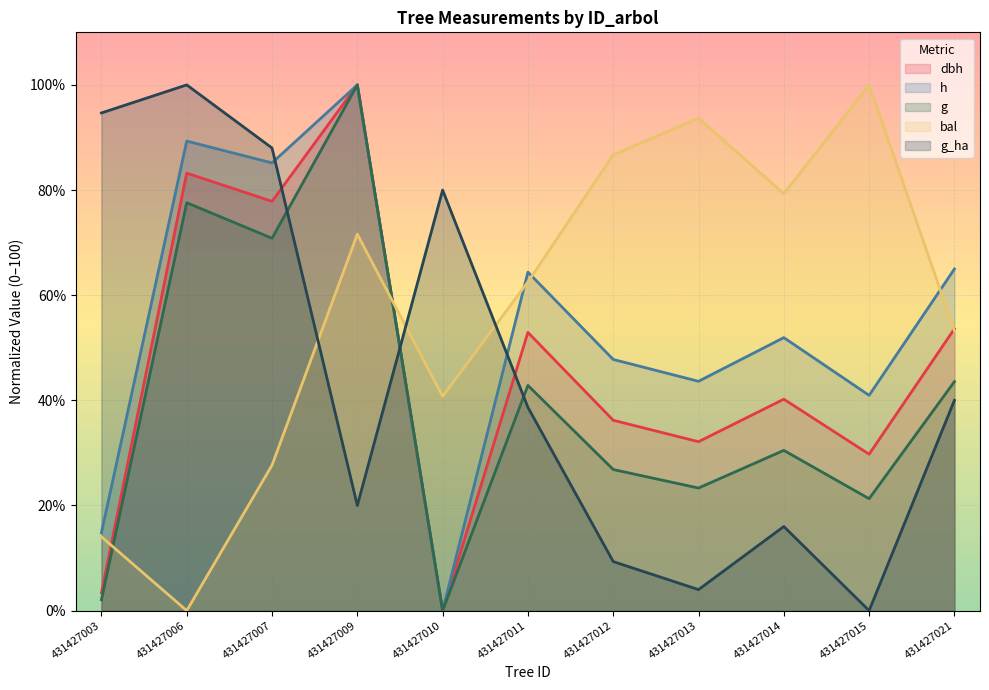

Which series has the largest range (max minus min)?

dbh